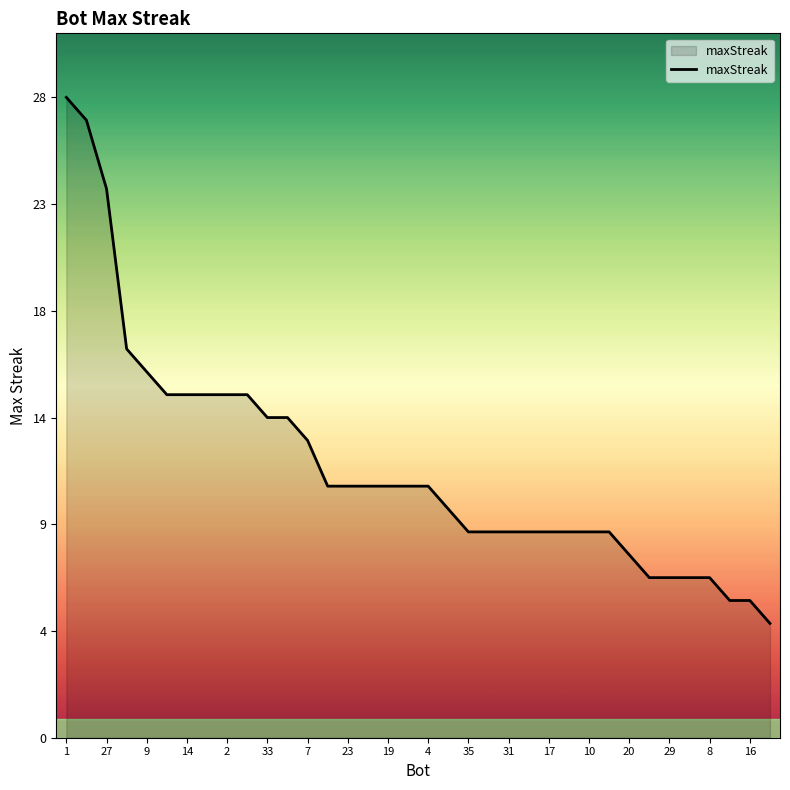

Does the chart display data point markers on the line(s)?

No